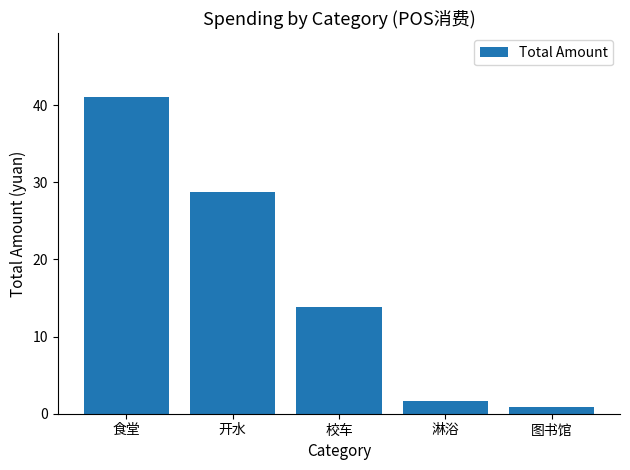

At which category does the chart reach its peak across all series?

食堂